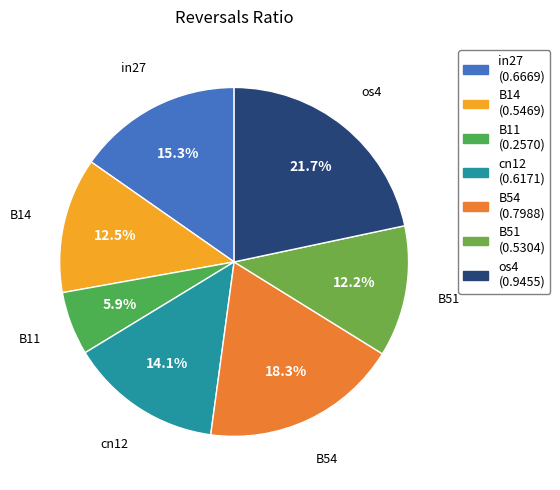

Between B51 and os4, which is larger?

os4